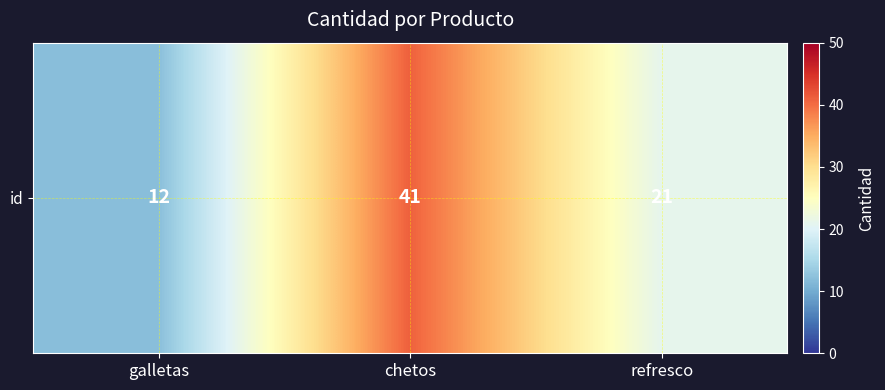

Rank the categories by value from lowest to highest.

galletas, refresco, chetos